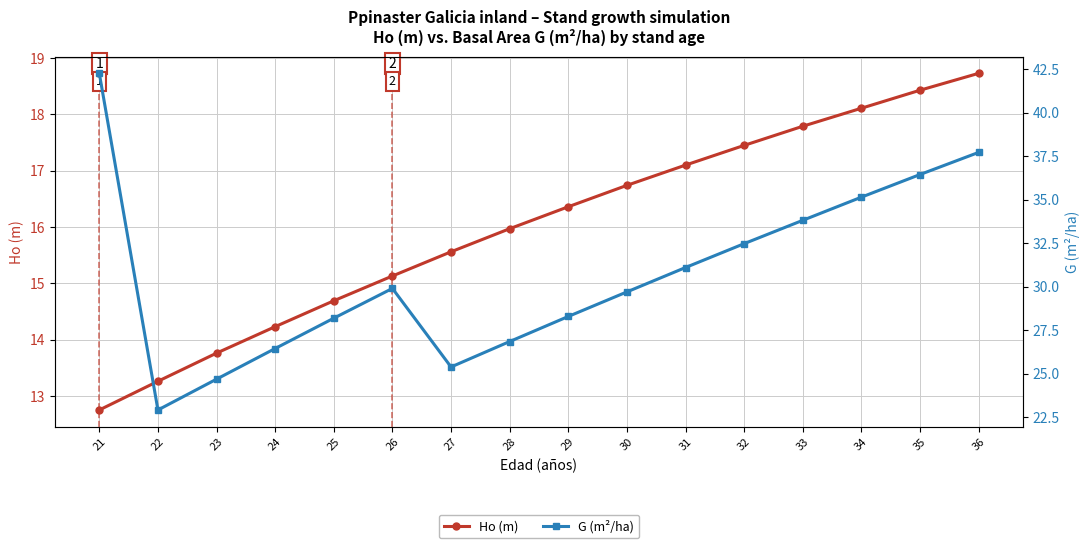

How many values in the Ho (m) series are below 16?

8